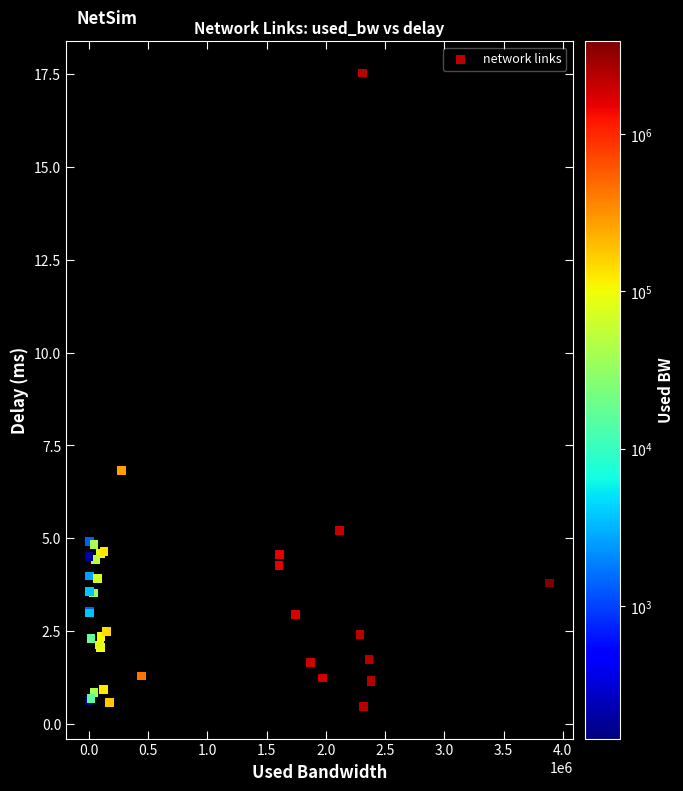

What Y value in the scatter plot is closest to 8?

6.8